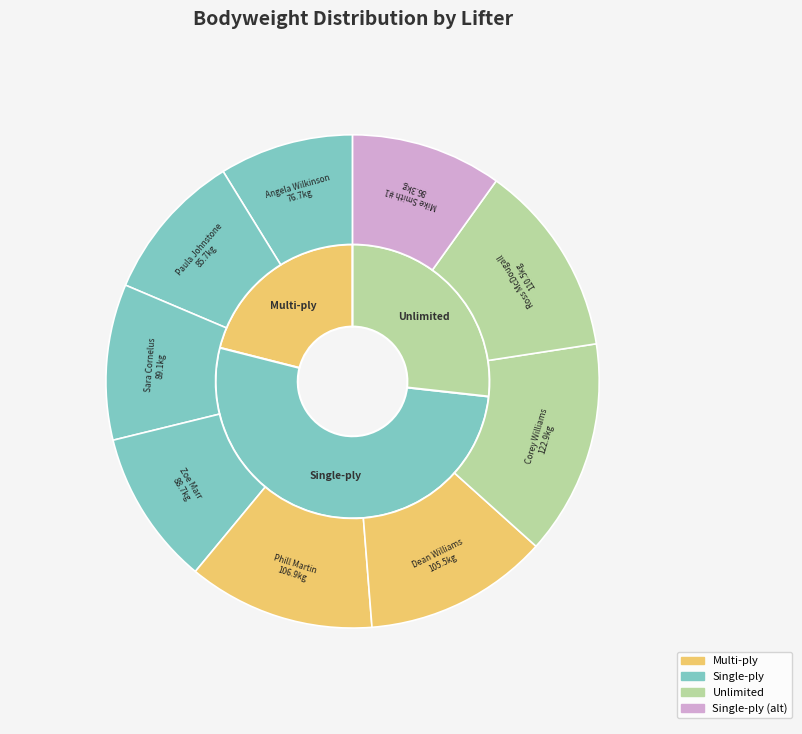

To the nearest percent, what portion does Dean Williams represent?

12%